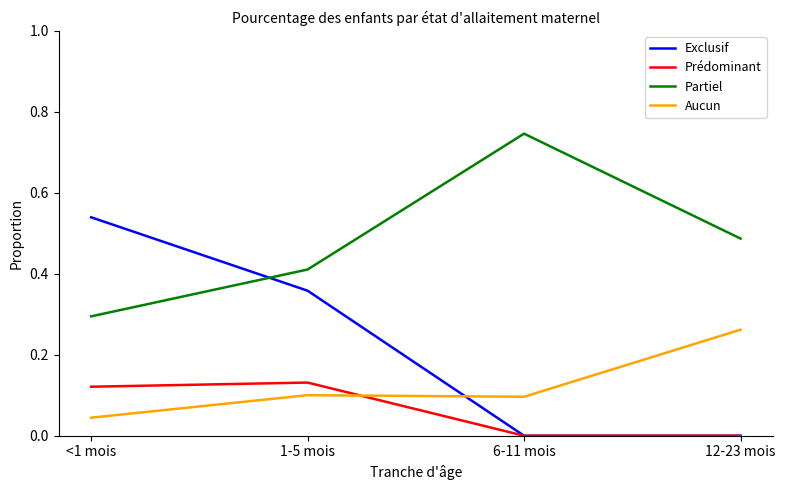

List the series in order of their peak value, lowest first.

Prédominant, Aucun, Exclusif, Partiel